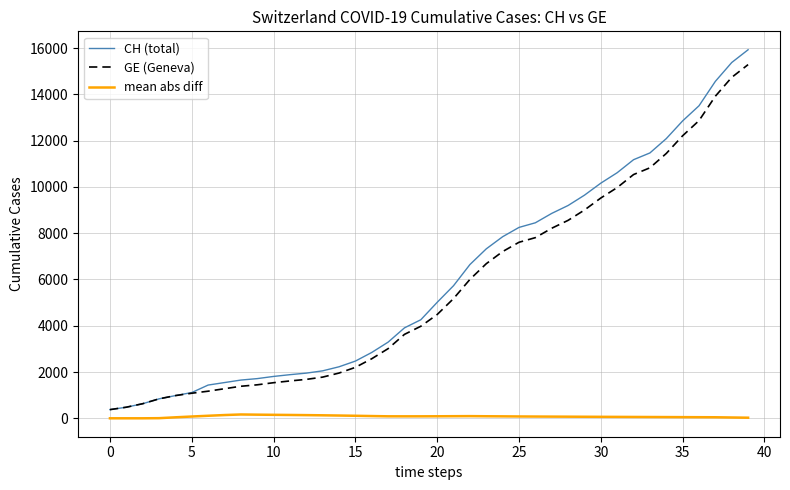

What is the minimum value for CH (total)?

375.0